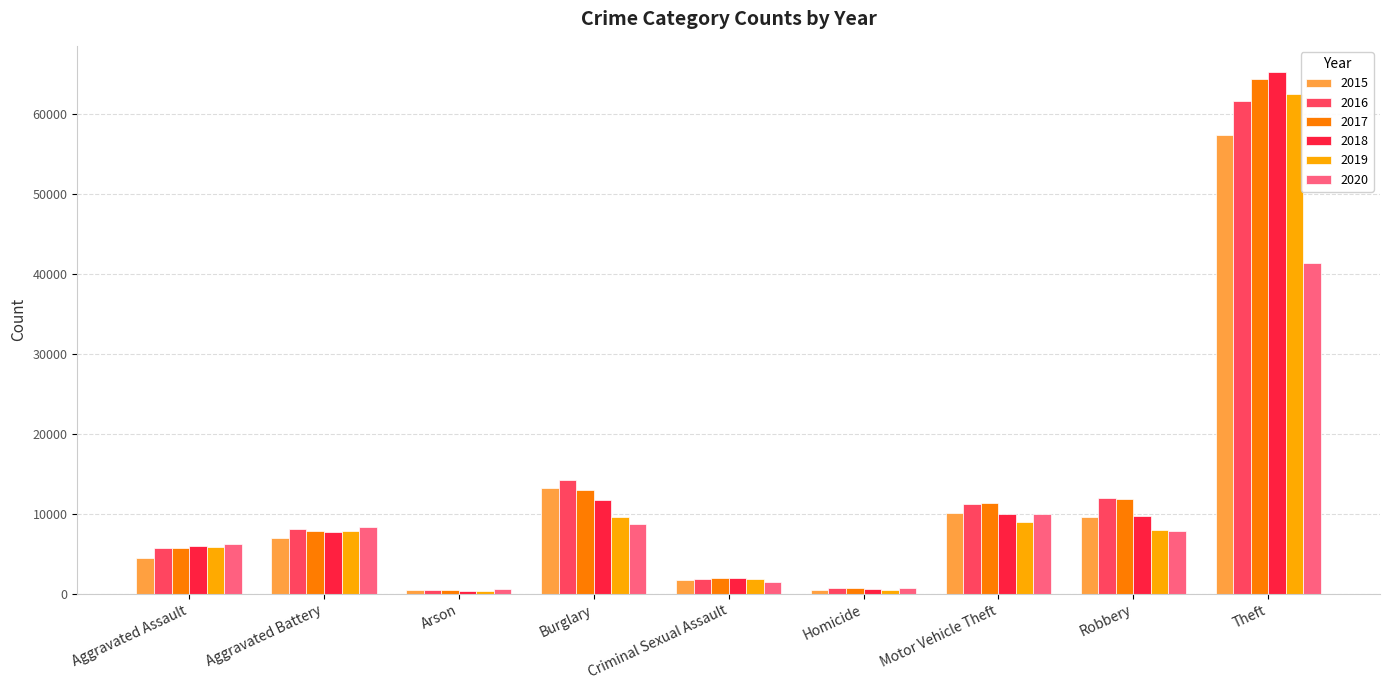

What is the lowest value of the 2017 series?

444